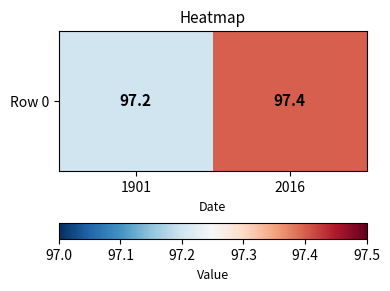

What is the sum of all values?

194.6